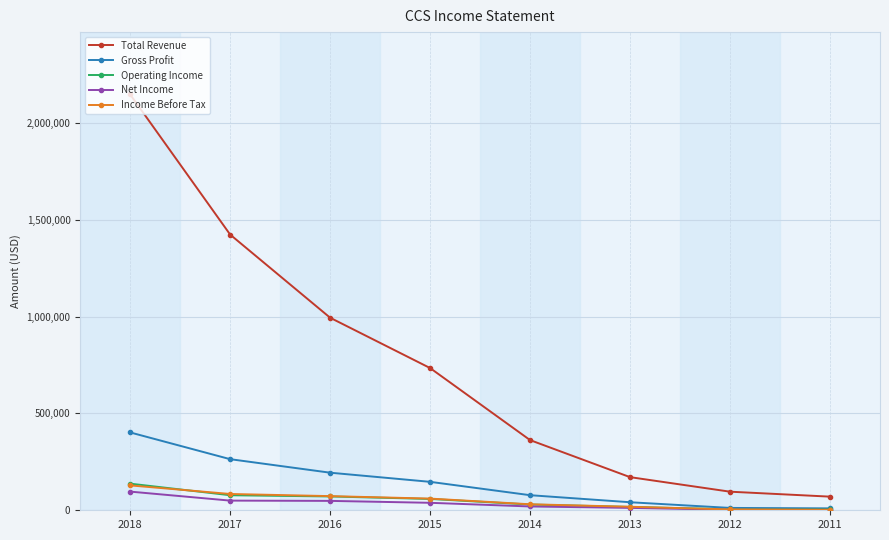

What is the approximate value of Total Revenue at 2012, to the nearest 50?

96000